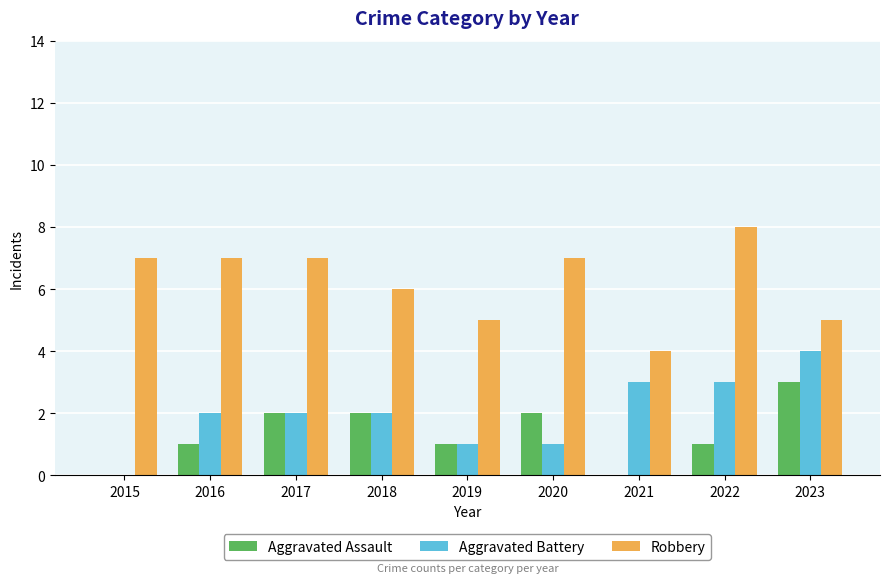

True or false: Robbery has a value of 5 at 2019.

True